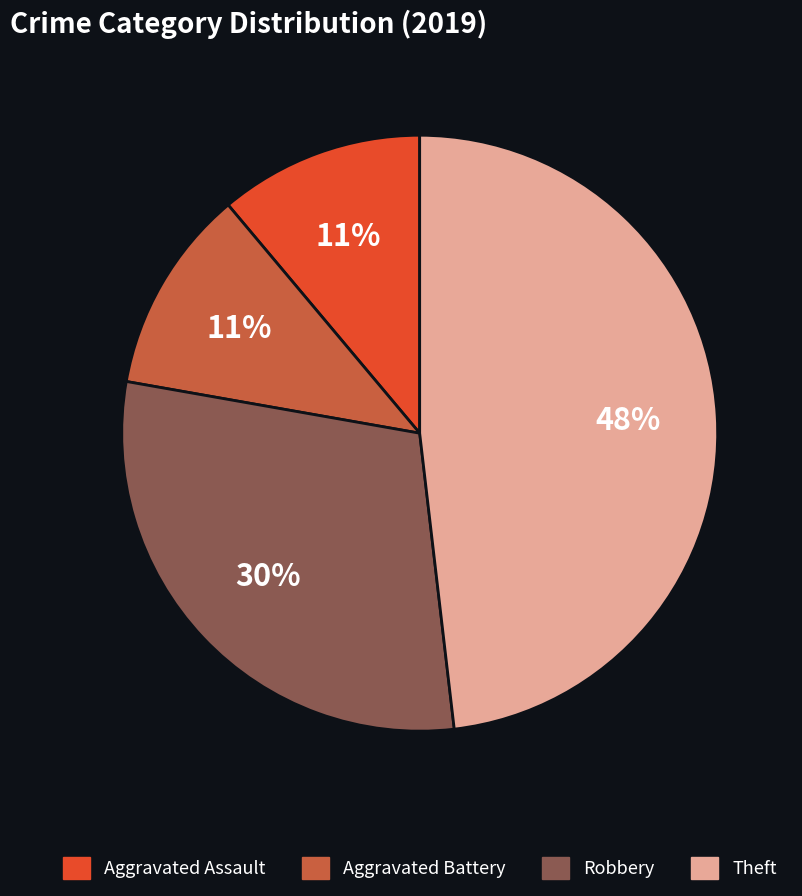

Which category has the biggest portion of the pie?

Theft